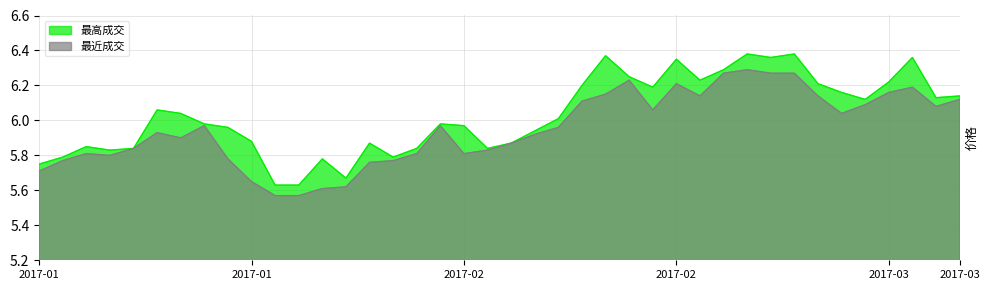

Where is the first local maximum for 最高成交?

2017-01-05